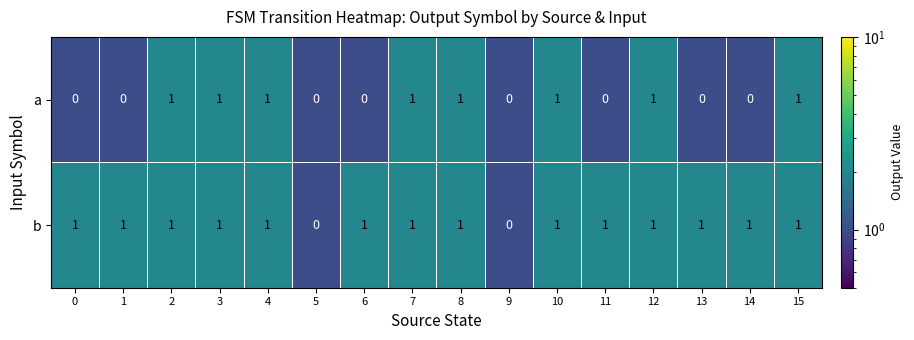

Rank the series at 11 from lowest to highest value.

a, b